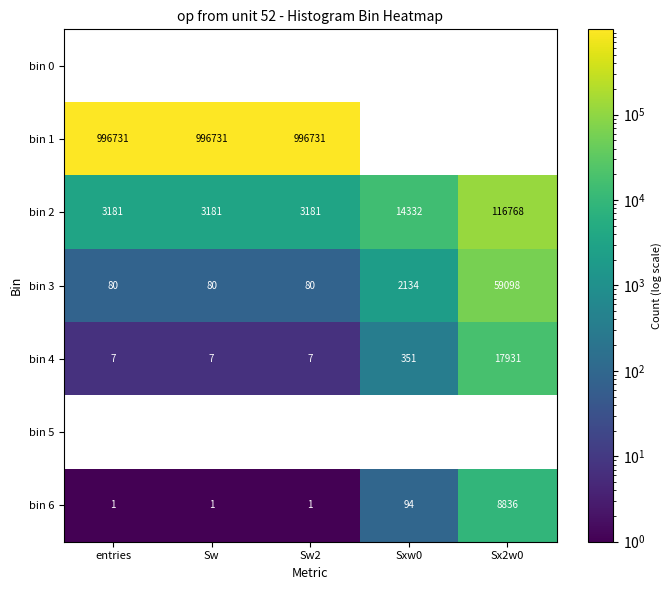

Count the number of categories in the chart.

5